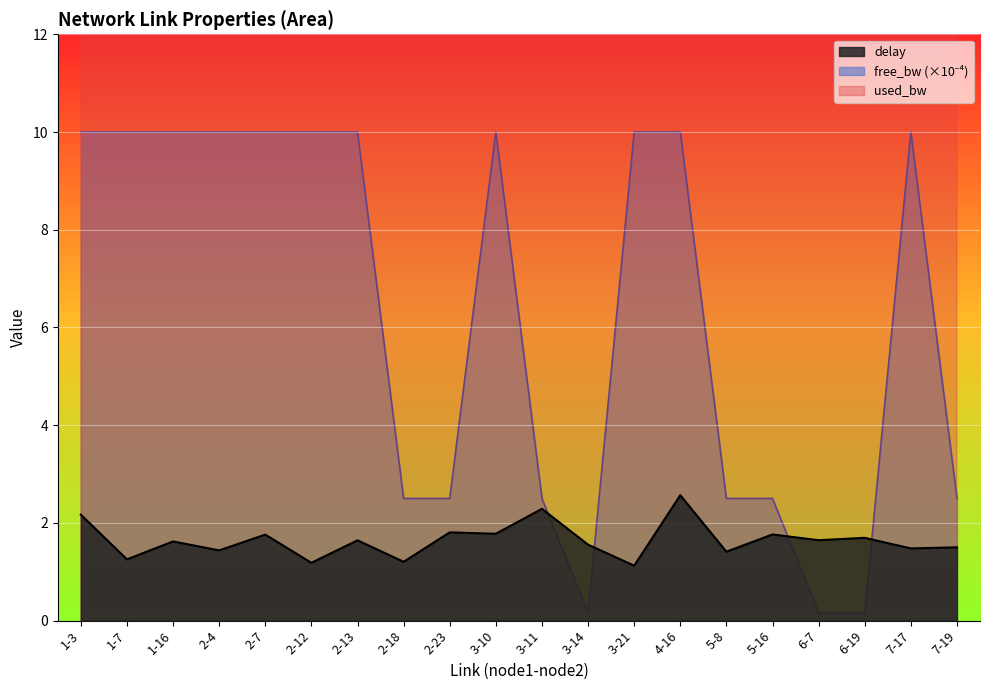

What is the maximum value for delay?

2.6